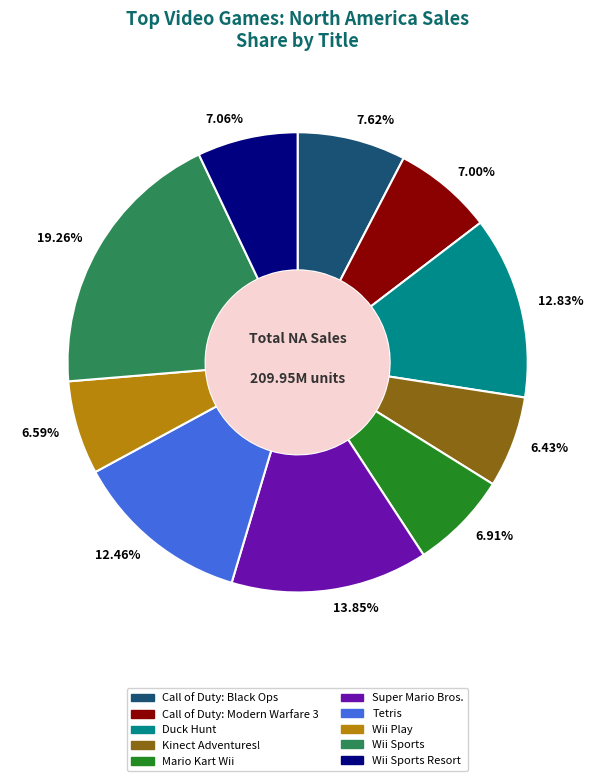

Does Super Mario Bros. account for over 50% of the chart?

No